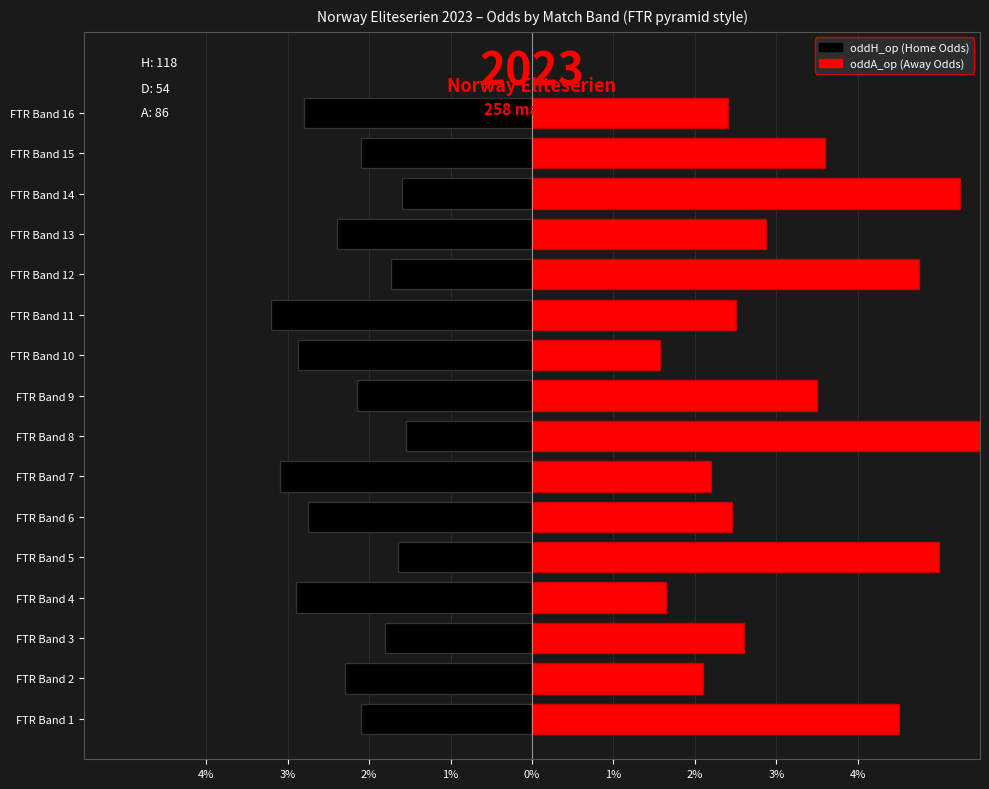

Does the chart contain any negative values?

Yes